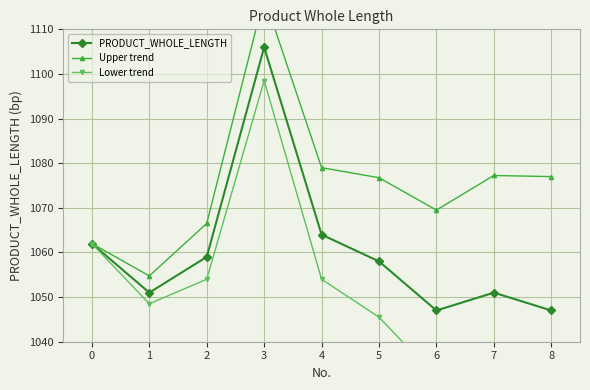

True or false: Lower trend and PRODUCT_WHOLE_LENGTH intersect in this chart.

False